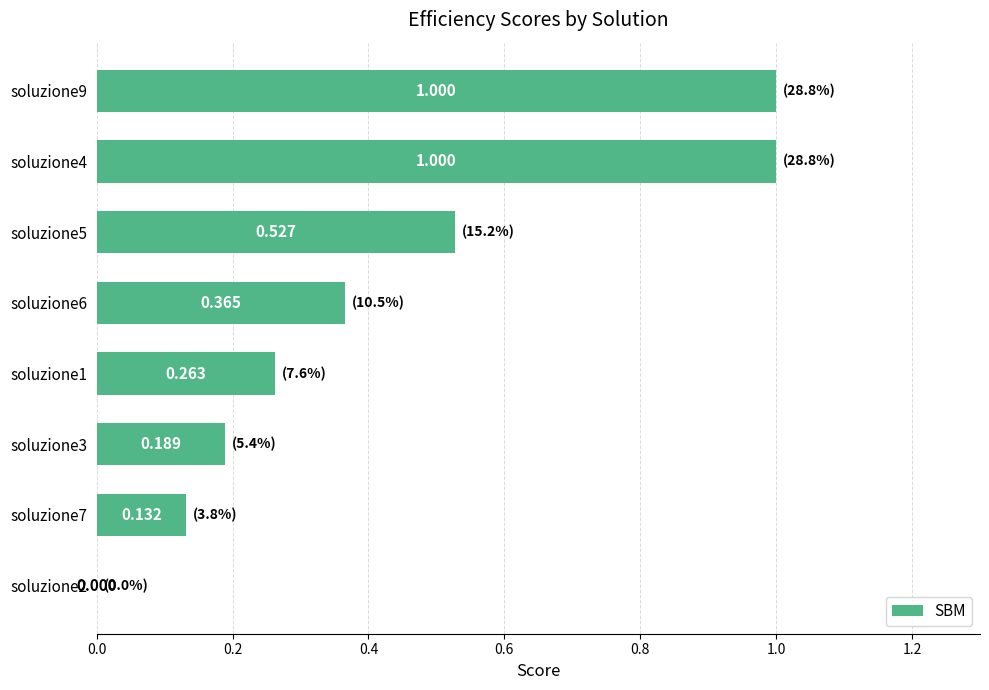

What is the greatest value displayed?

1.0